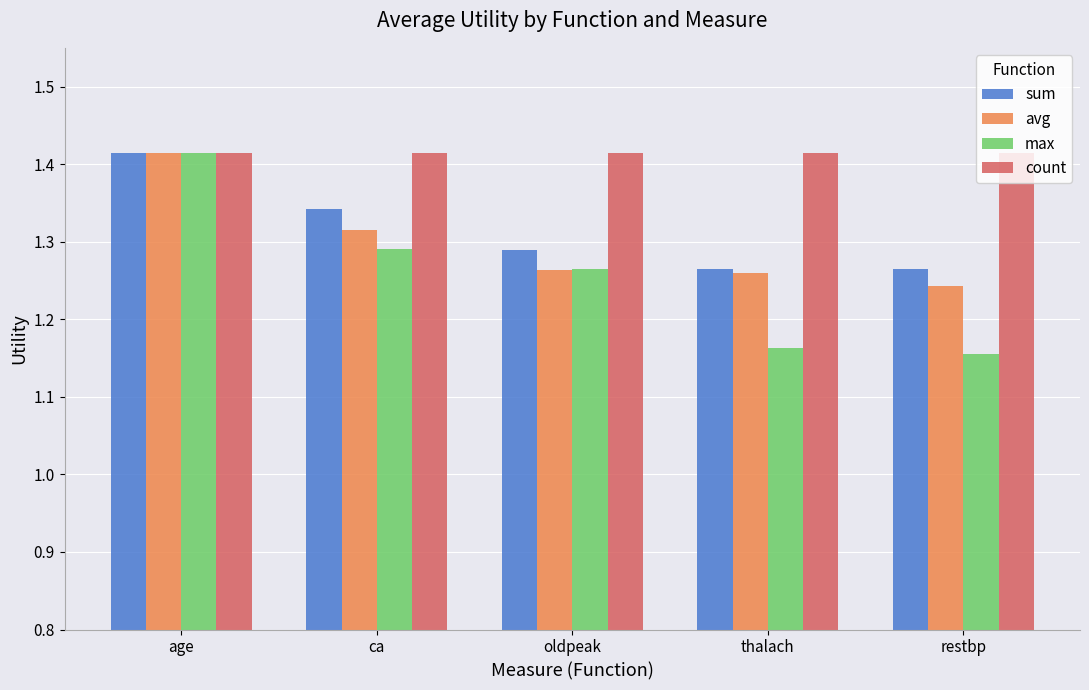

Which series has the widest spread of values?

max